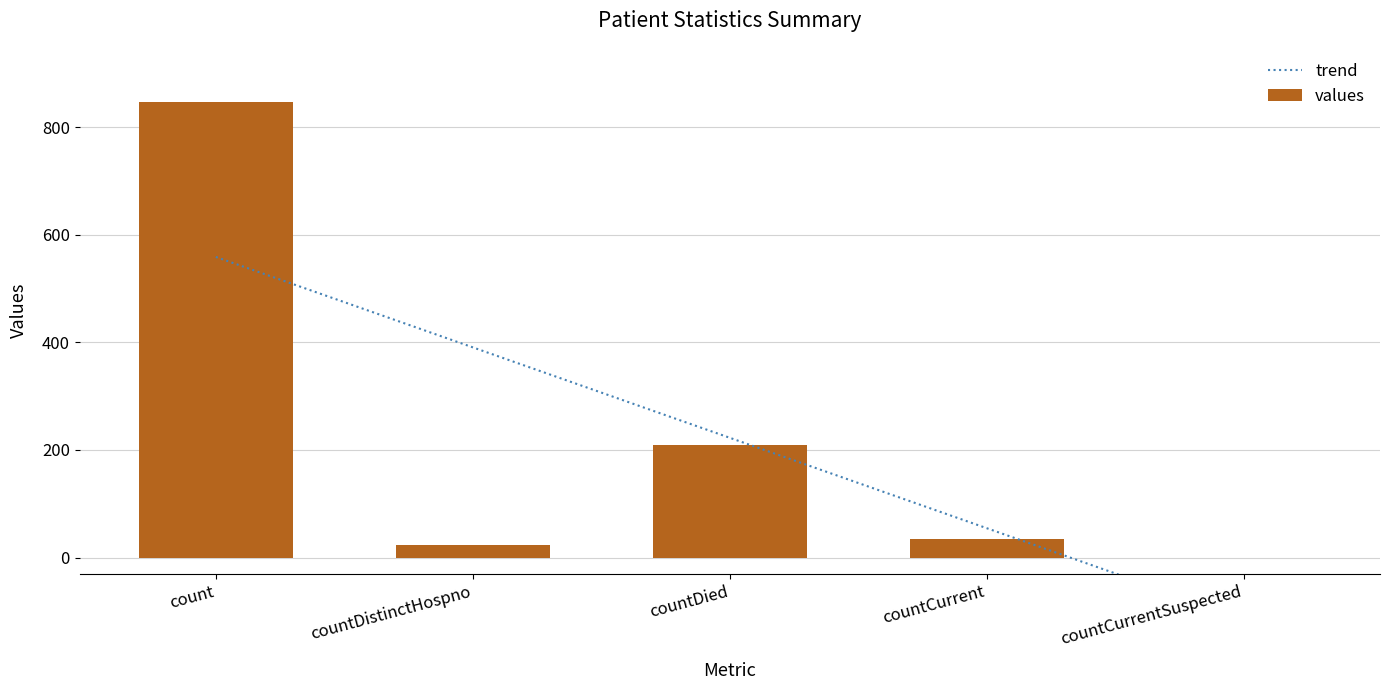

What is the label of the 4th bar from the left?

countCurrent